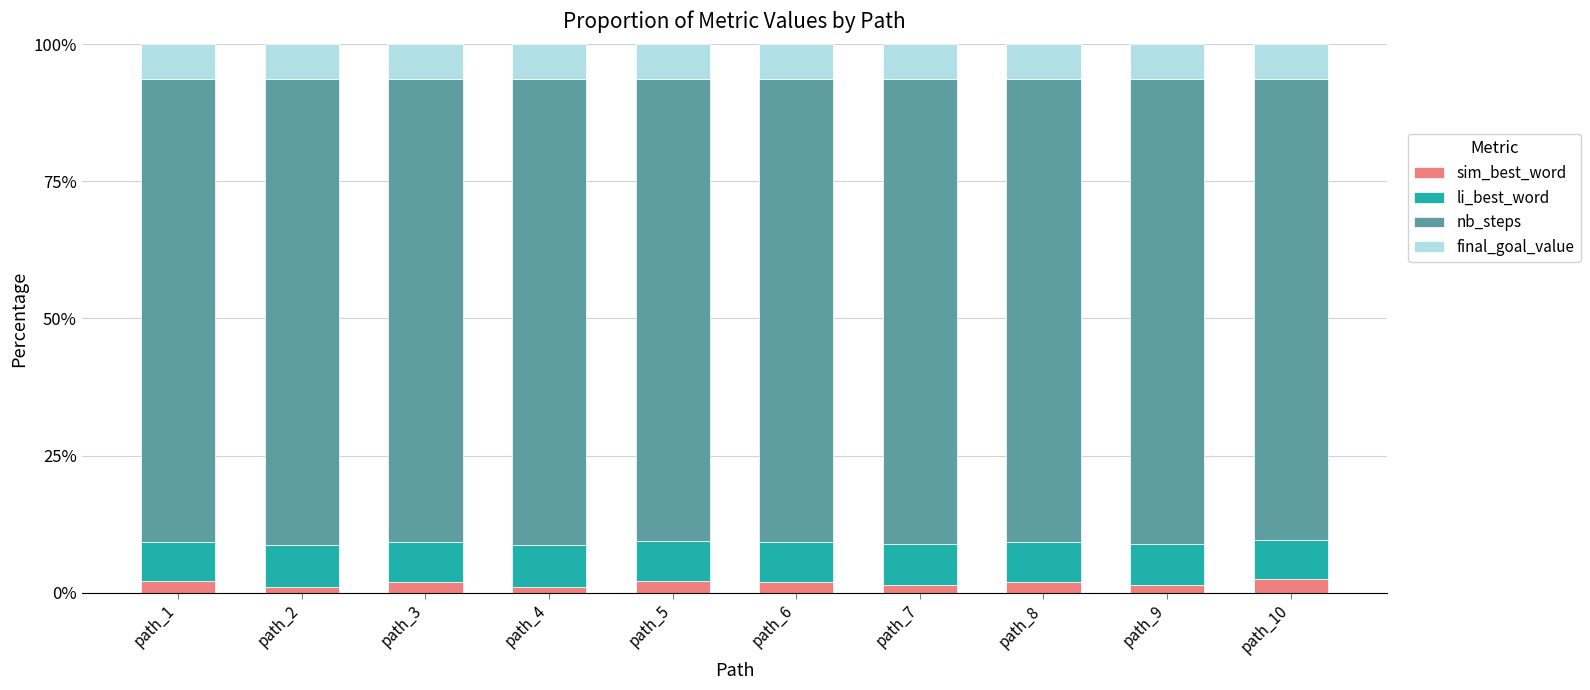

Which series changed the most between path_2 and path_9?

sim_best_word